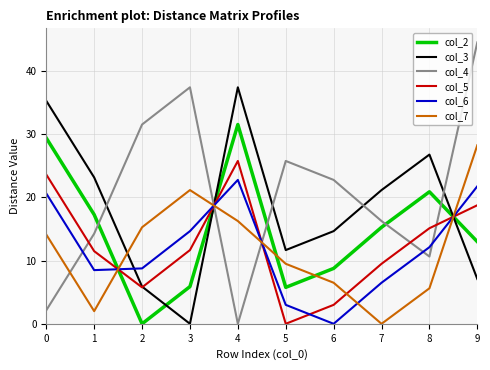

The value of col_5 at 9 is 27.2. True or false?

False